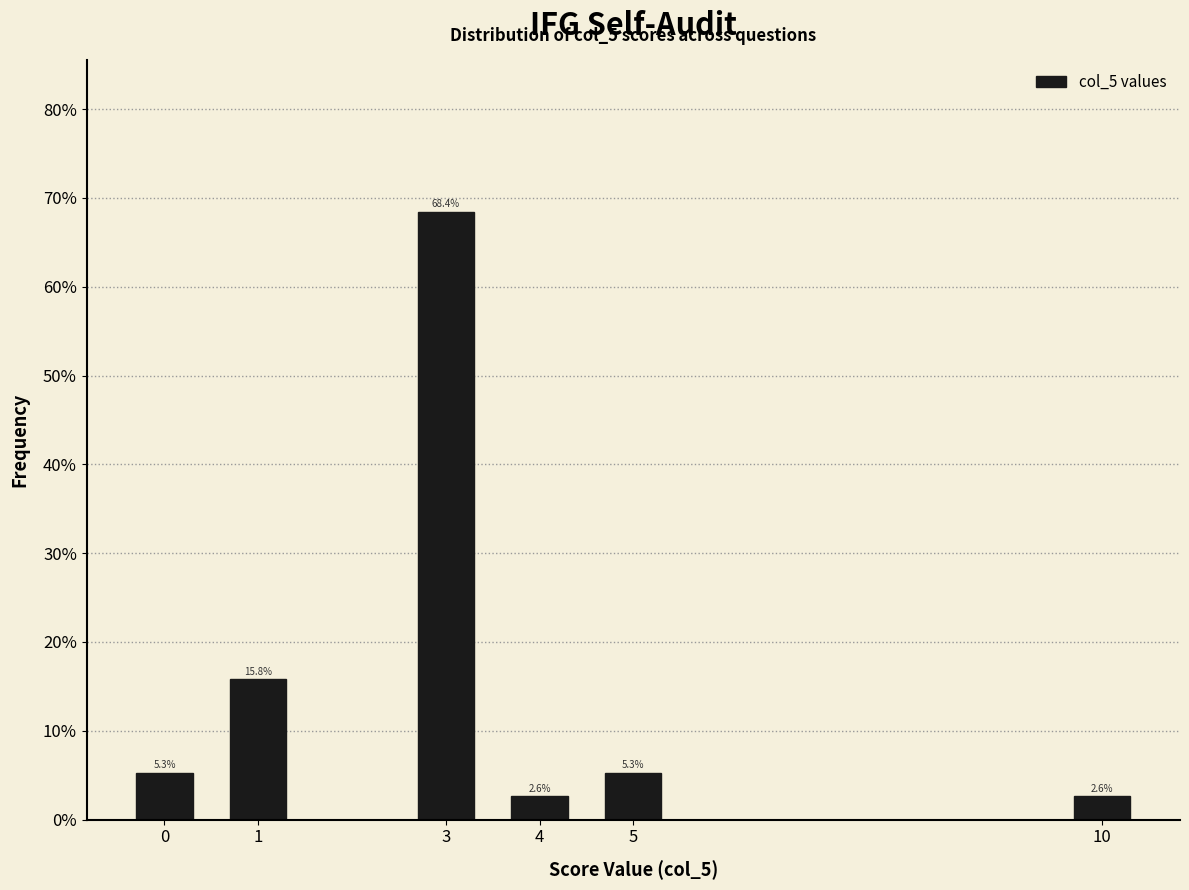

Reading left to right, extract all data points from this chart.

5.3	15.8	68.4	2.6	5.3	2.6